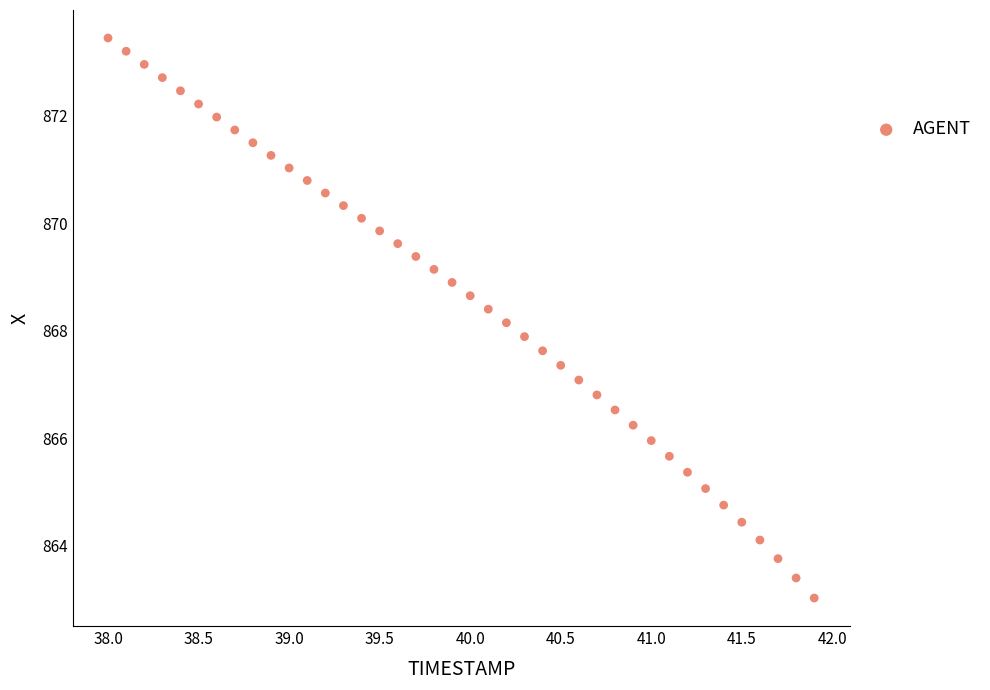

What is the range of X values (max minus min)?

3.9